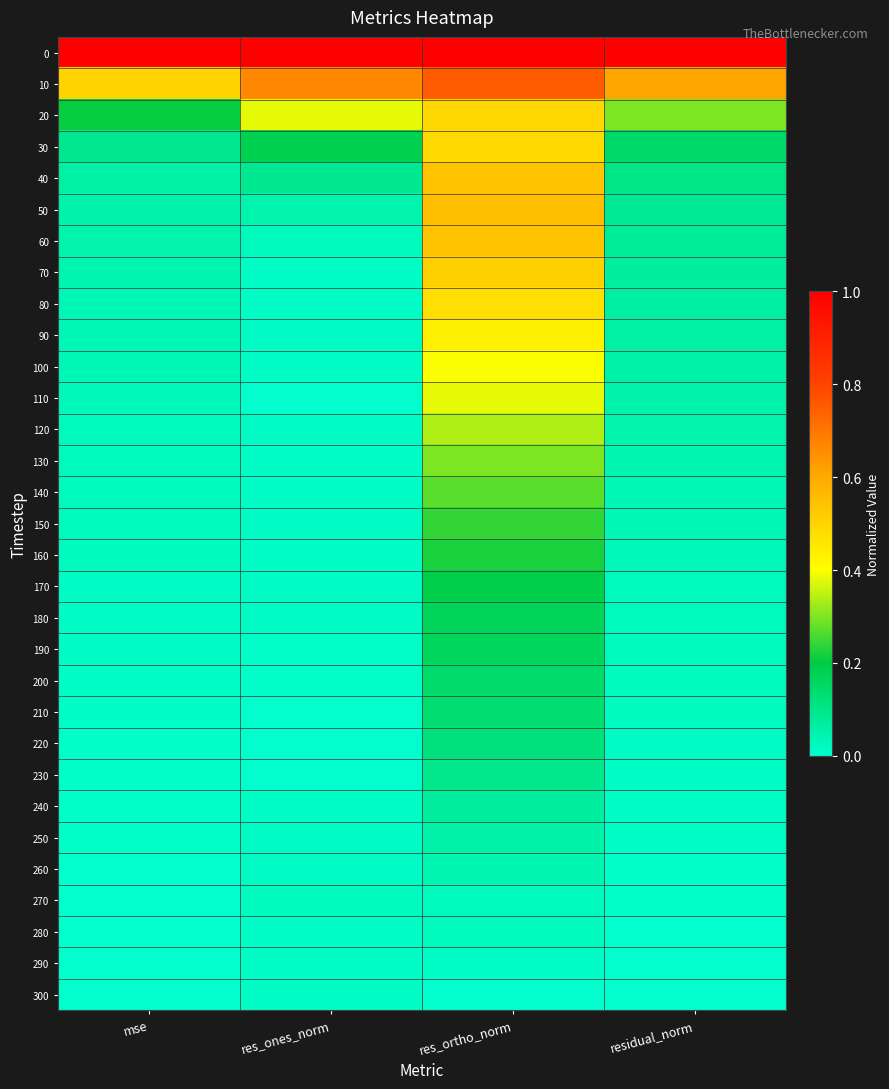

Reading right to left, extract all data points from this chart.

0: residual_norm=1.0	res_ortho_norm=1.0	res_ones_norm=1.0	mse=1.0
10: residual_norm=0.6	res_ortho_norm=0.8	res_ones_norm=0.7	mse=0.5
20: residual_norm=0.3	res_ortho_norm=0.5	res_ones_norm=0.4	mse=0.2
30: residual_norm=0.1	res_ortho_norm=0.5	res_ones_norm=0.2	mse=0.1
40: residual_norm=0.1	res_ortho_norm=0.5	res_ones_norm=0.1	mse=0.1
50: residual_norm=0.1	res_ortho_norm=0.6	res_ones_norm=0.0	mse=0.1
60: residual_norm=0.1	res_ortho_norm=0.5	res_ones_norm=0.0	mse=0.0
70: residual_norm=0.1	res_ortho_norm=0.5	res_ones_norm=0.0	mse=0.0
80: residual_norm=0.1	res_ortho_norm=0.5	res_ones_norm=0.0	mse=0.0
90: residual_norm=0.1	res_ortho_norm=0.4	res_ones_norm=0.0	mse=0.0
100: residual_norm=0.1	res_ortho_norm=0.4	res_ones_norm=0.0	mse=0.0
110: residual_norm=0.0	res_ortho_norm=0.4	res_ones_norm=0.0	mse=0.0
120: residual_norm=0.0	res_ortho_norm=0.3	res_ones_norm=0.0	mse=0.0
130: residual_norm=0.0	res_ortho_norm=0.3	res_ones_norm=0.0	mse=0.0
140: residual_norm=0.0	res_ortho_norm=0.3	res_ones_norm=0.0	mse=0.0
150: residual_norm=0.0	res_ortho_norm=0.2	res_ones_norm=0.0	mse=0.0
160: residual_norm=0.0	res_ortho_norm=0.2	res_ones_norm=0.0	mse=0.0
170: residual_norm=0.0	res_ortho_norm=0.2	res_ones_norm=0.0	mse=0.0
180: residual_norm=0.0	res_ortho_norm=0.2	res_ones_norm=0.0	mse=0.0
190: residual_norm=0.0	res_ortho_norm=0.2	res_ones_norm=0.0	mse=0.0
200: residual_norm=0.0	res_ortho_norm=0.1	res_ones_norm=0.0	mse=0.0
210: residual_norm=0.0	res_ortho_norm=0.1	res_ones_norm=0.0	mse=0.0
220: residual_norm=0.0	res_ortho_norm=0.1	res_ones_norm=0.0	mse=0.0
230: residual_norm=0.0	res_ortho_norm=0.1	res_ones_norm=0.0	mse=0.0
240: residual_norm=0.0	res_ortho_norm=0.1	res_ones_norm=0.0	mse=0.0
250: residual_norm=0.0	res_ortho_norm=0.1	res_ones_norm=0.0	mse=0.0
260: residual_norm=0.0	res_ortho_norm=0.0	res_ones_norm=0.0	mse=0.0
270: residual_norm=0.0	res_ortho_norm=0.0	res_ones_norm=0.0	mse=0.0
280: residual_norm=0.0	res_ortho_norm=0.0	res_ones_norm=0.0	mse=0.0
290: residual_norm=0.0	res_ortho_norm=0.0	res_ones_norm=0.0	mse=0.0
300: residual_norm=0.0	res_ortho_norm=0.0	res_ones_norm=0.0	mse=0.0